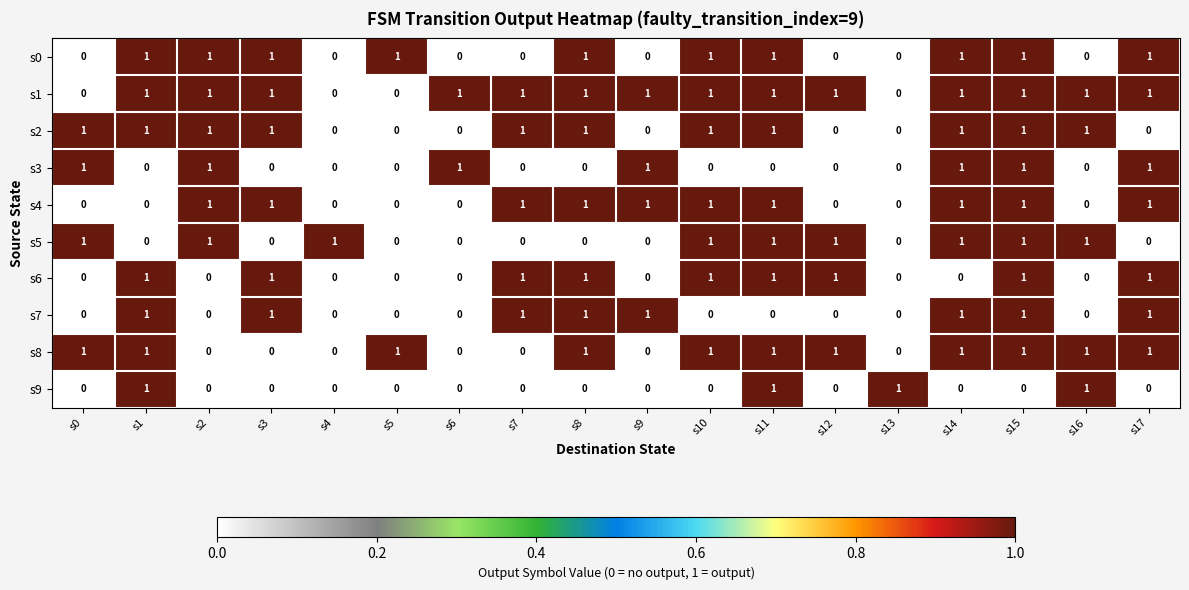

What is the sum of all s3 values?

7